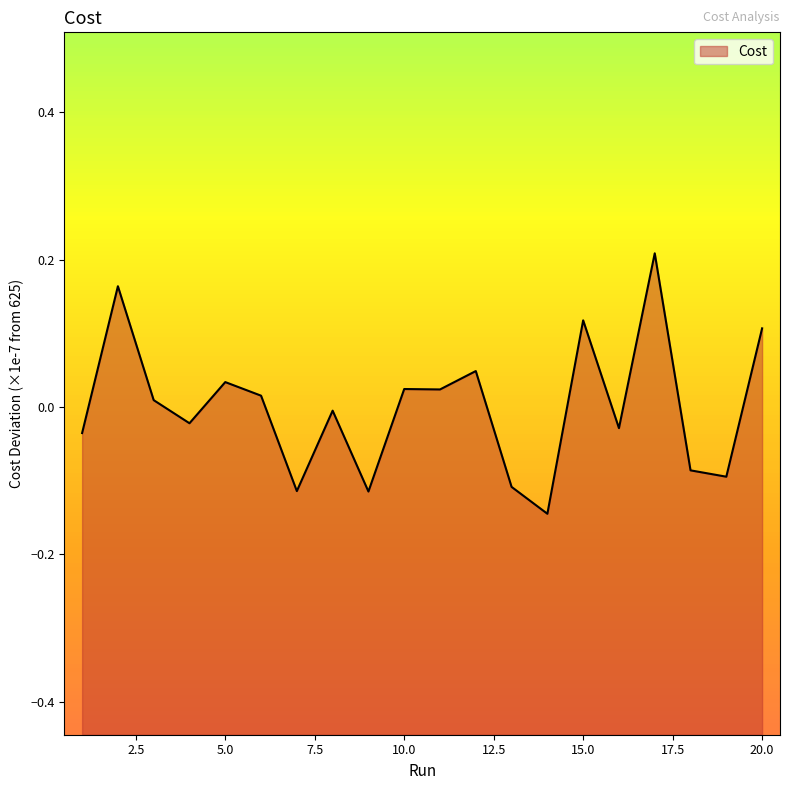

What is the sum of the values at 11 and 5?

0.1